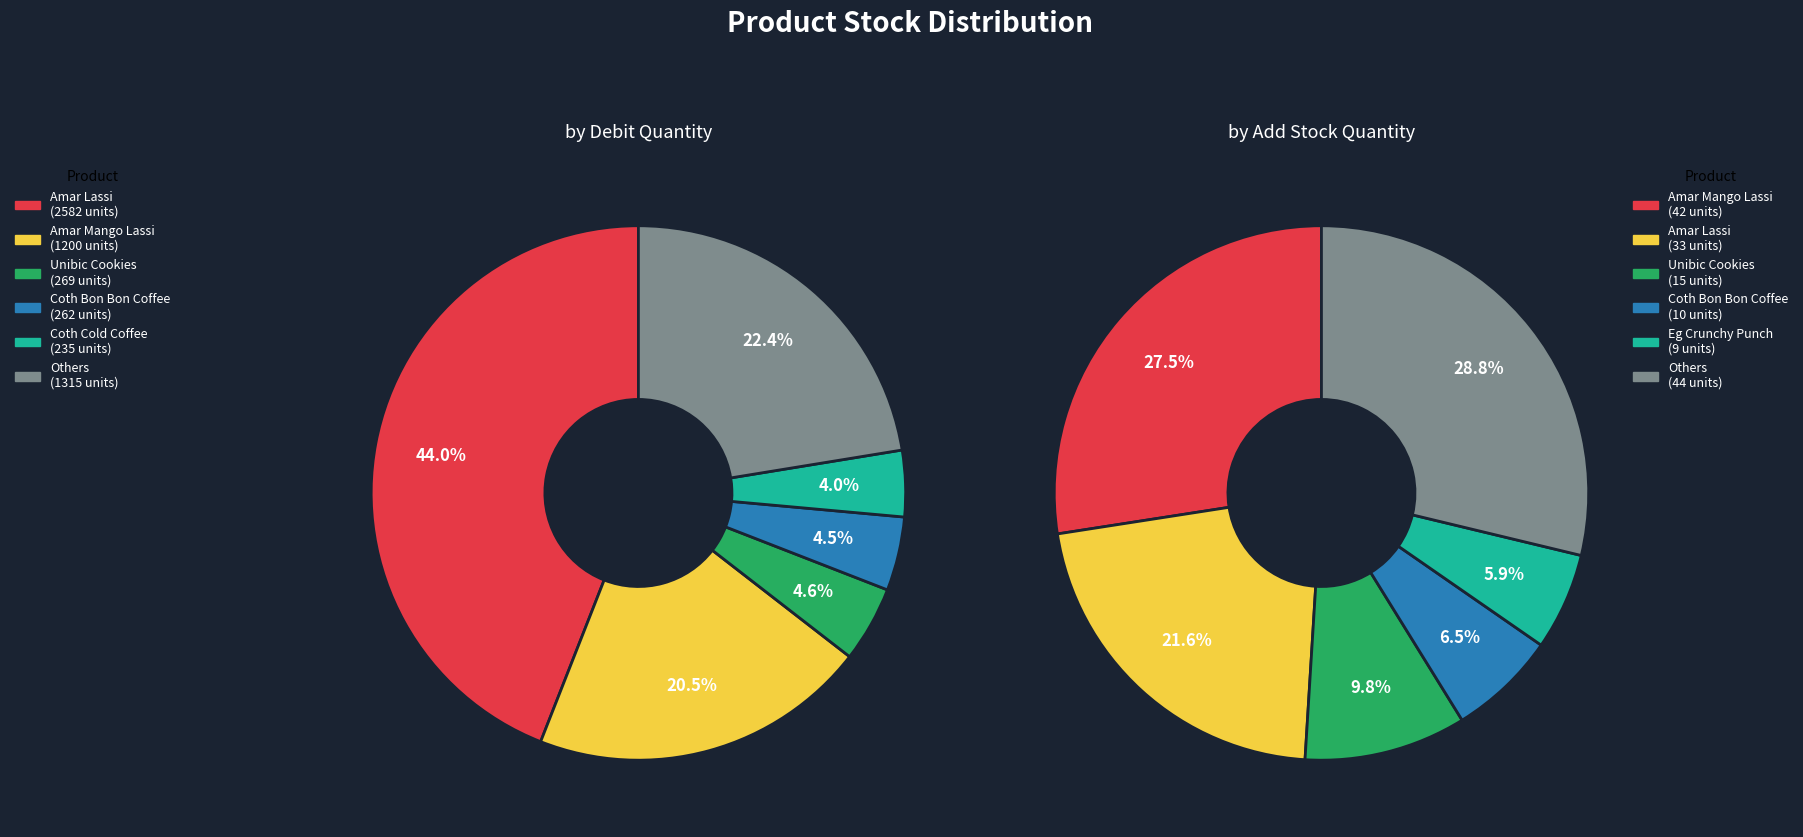

At Eg Crunchy Punch, list the series in order from smallest to largest.

by Add Stock, by Debit